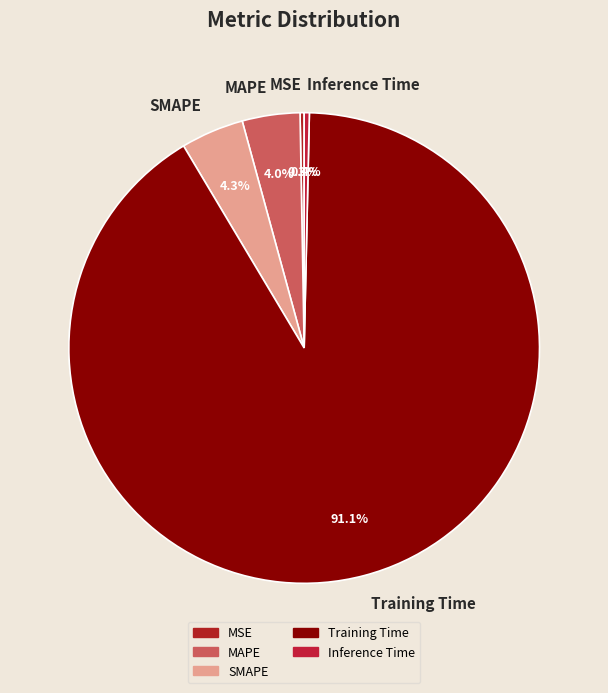

How many slices are in this pie chart?

5